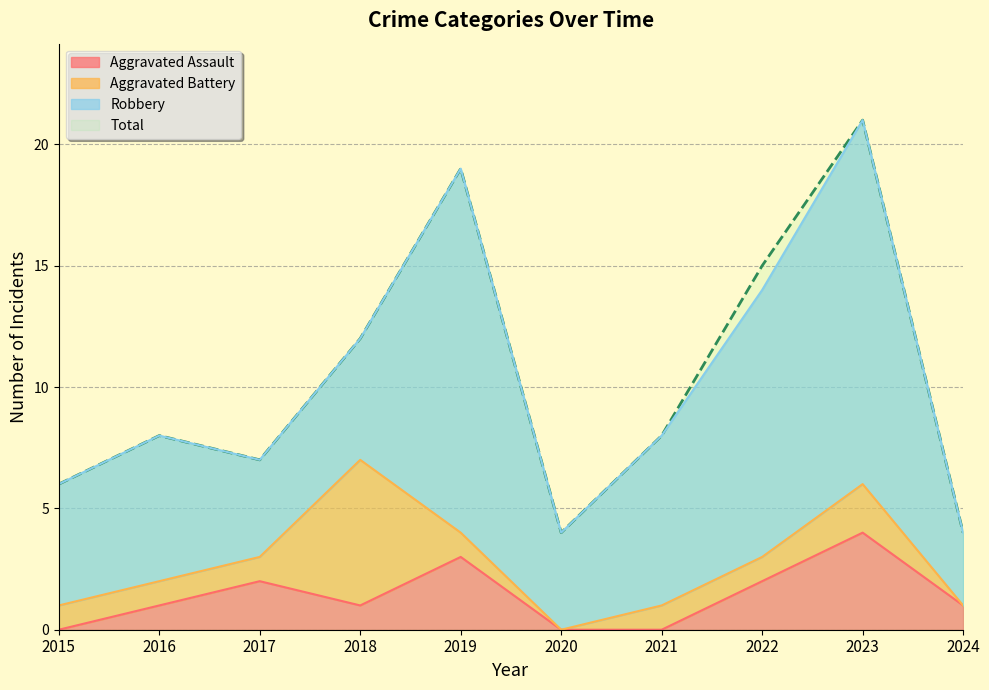

Does the chart have visible grid lines?

Yes